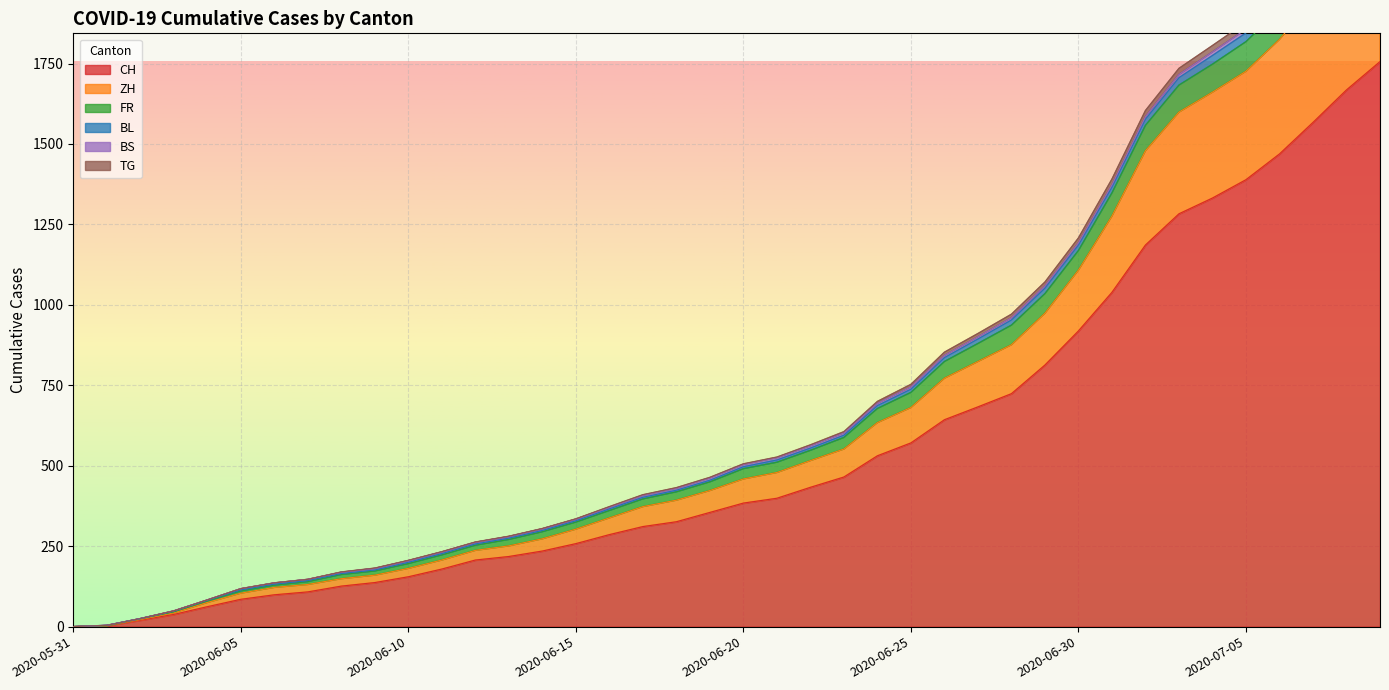

What is the sum of all FR values?

29018